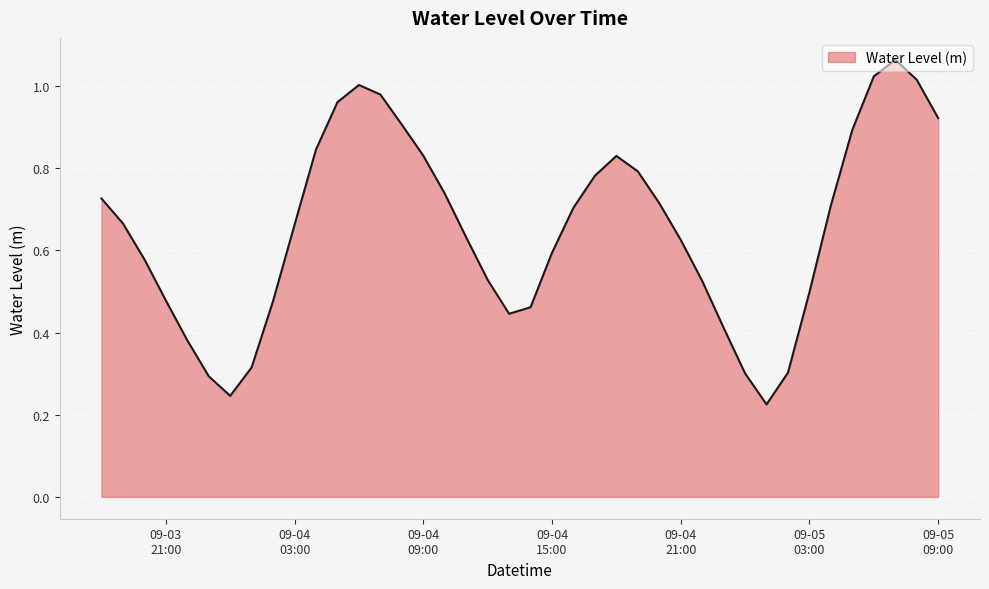

At which category does the chart reach its peak across all series?

2025-09-05 07:00:00